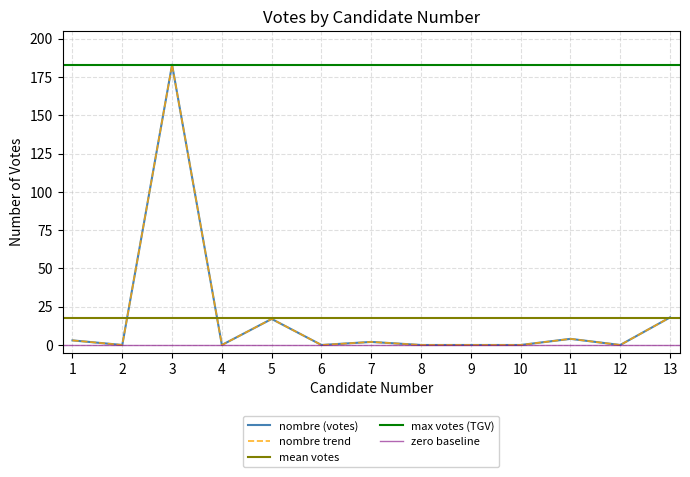

Rank the categories by value from lowest to highest.

2, 4, 6, 8, 9, 10, 12, 7, 1, 11, 5, 13, 3